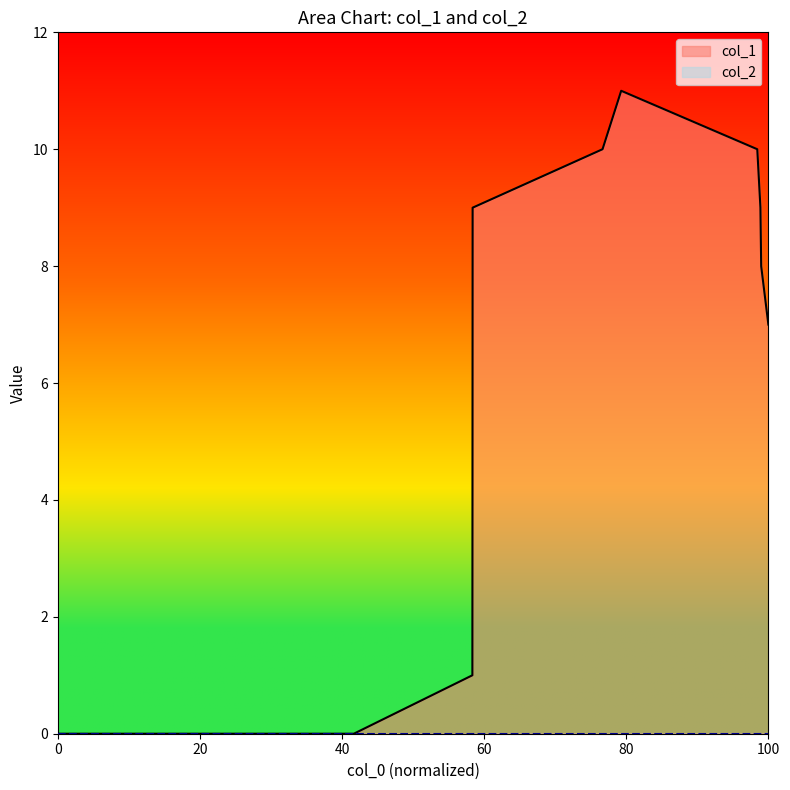

True or false: the data has more than 1 interior local peaks.

False